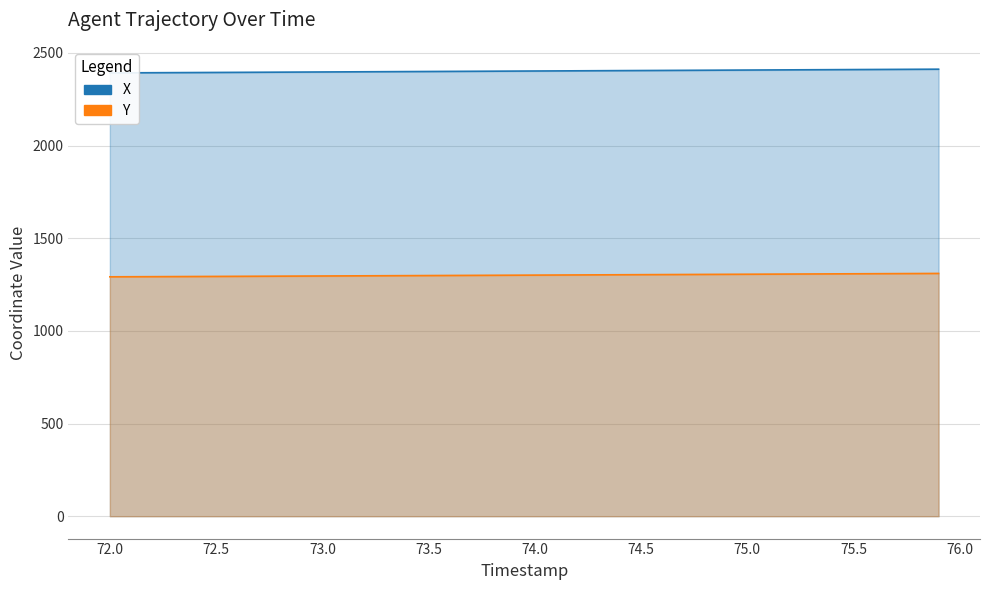

Does the chart have visible grid lines?

Yes